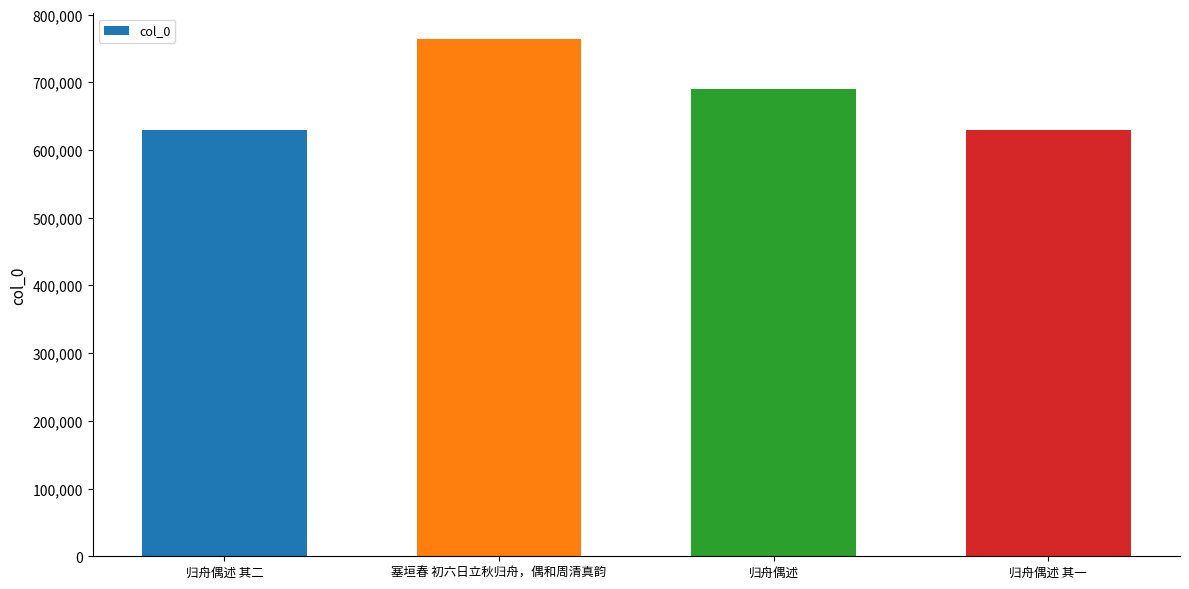

What is the sum of all values?

2714270